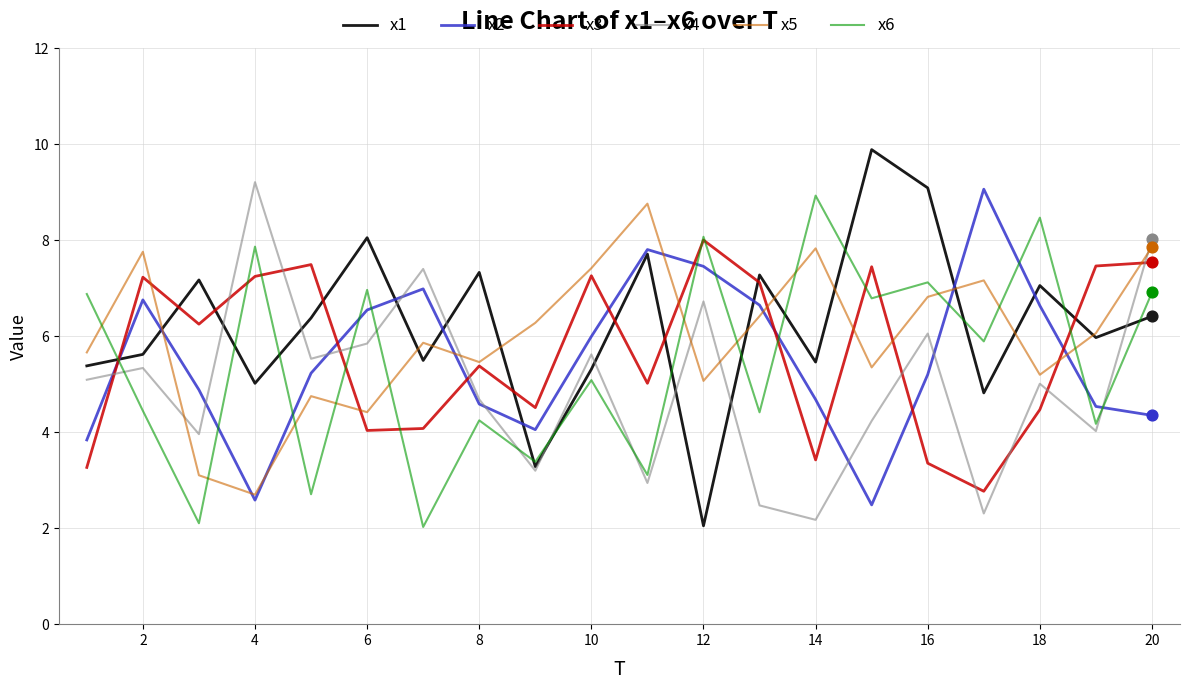

What is the lowest value of the x2 series?

2.5